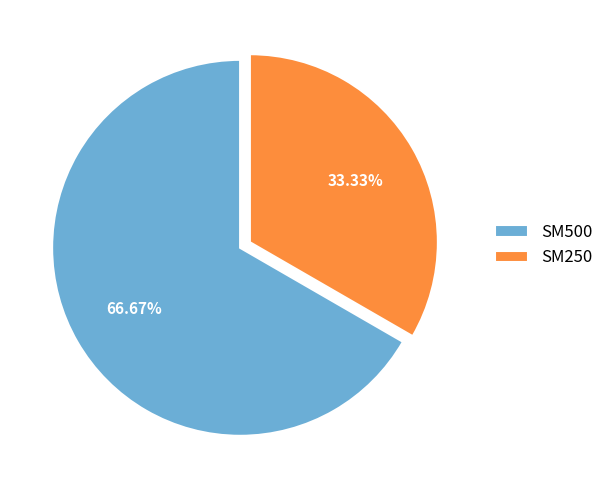

Is it true that SM500 is 67% of the pie?

True